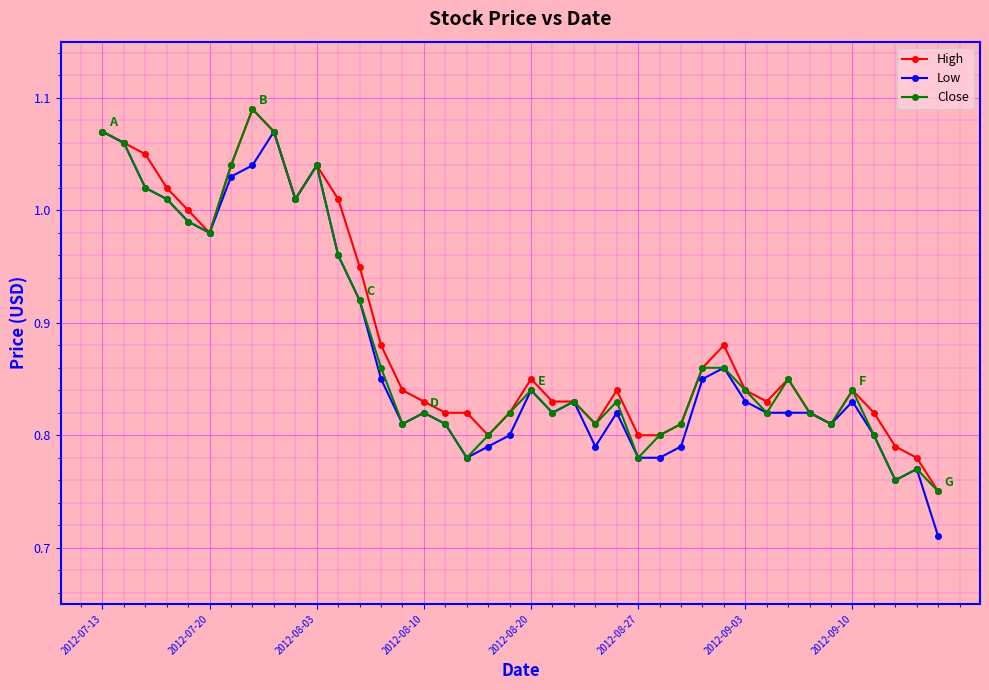

List the series in order of their overall mean, lowest first.

Low, Close, High